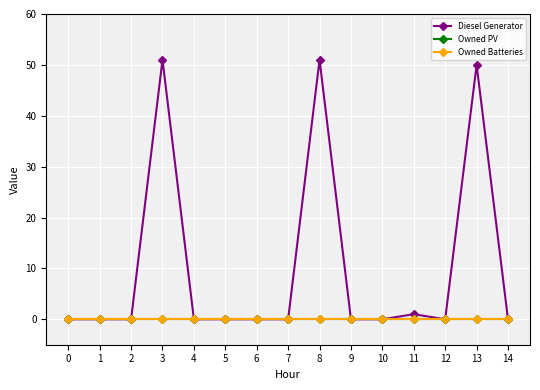

The value of Diesel Generator at 14 is 24. True or false?

False